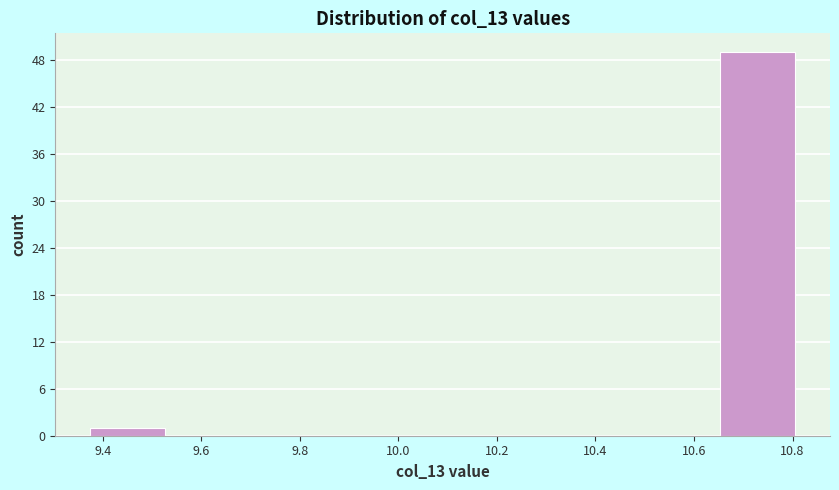

Reading left to right, transcribe this chart: for each bar, give the range it covers on the x-axis and its height. Neither the bar edges nor the heights are printed on the chart, so give them approximately, as read against the axes.

9.38 to 9.54: 1
9.54 to 9.70: 0
9.70 to 9.86: 0
9.86 to 10.02: 0
10.02 to 10.18: 0
10.18 to 10.34: 0
10.34 to 10.50: 0
10.50 to 10.66: 0
10.66 to 10.82: 49